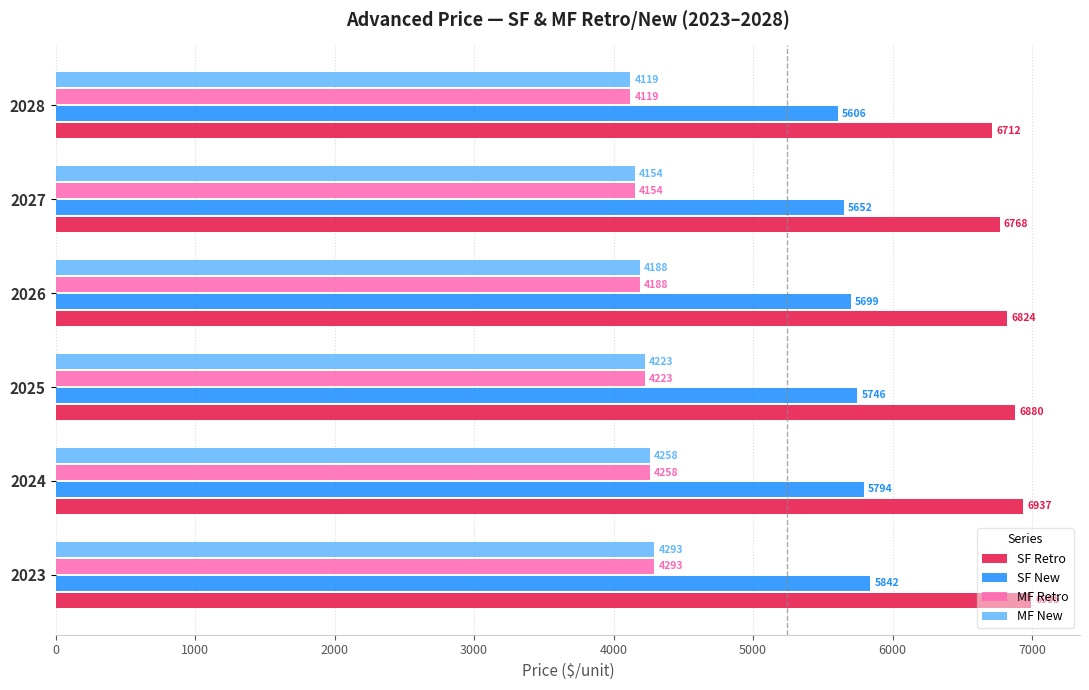

Between 2023 and 2025, which series saw the biggest shift?

SF Retro